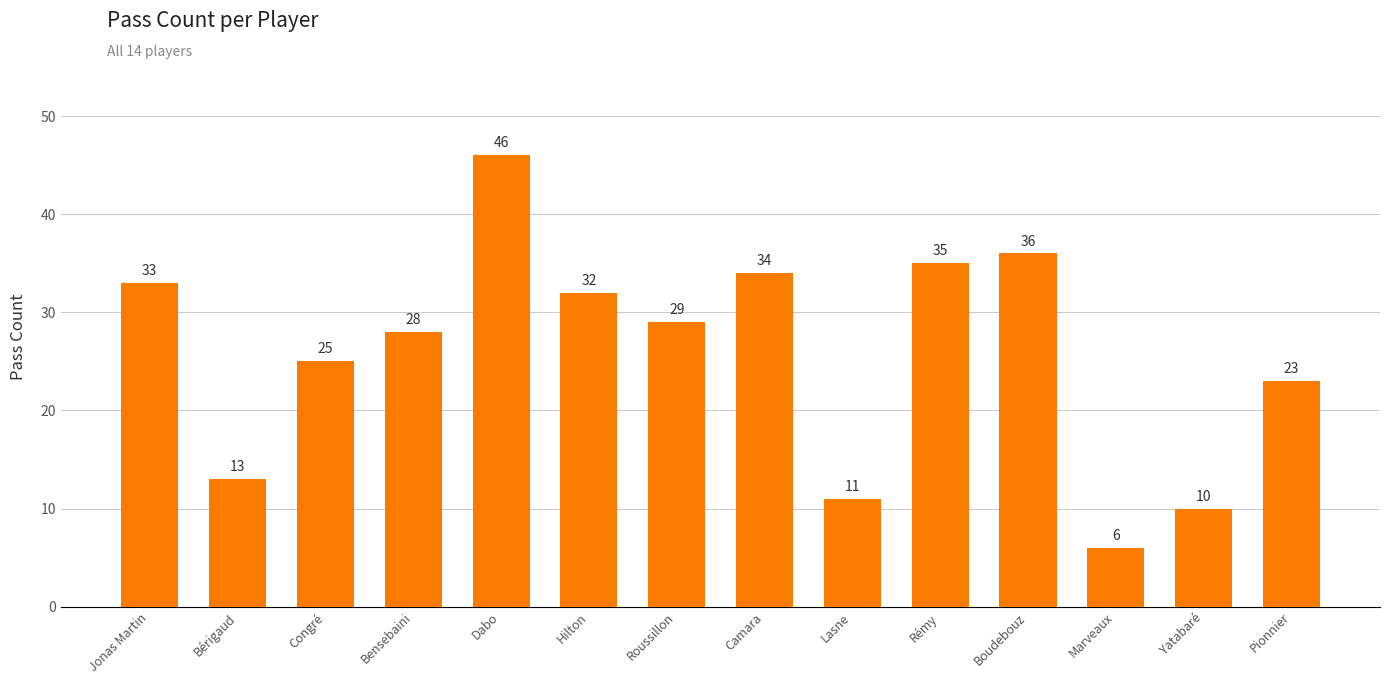

How many series are shown in this chart?

1